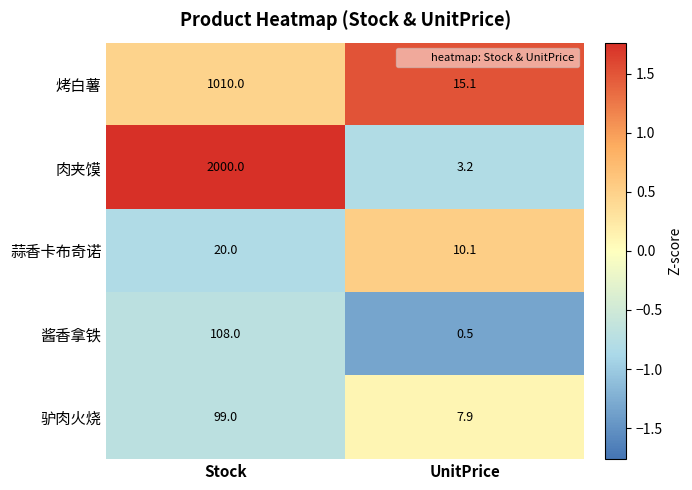

Reading left to right, extract all data points from this chart.

烤白薯: 1010.0	15.1
肉夹馍: 2000.0	3.2
蒜香卡布奇诺: 20.0	10.1
酱香拿铁: 108.0	0.5
驴肉火烧: 99.0	7.9